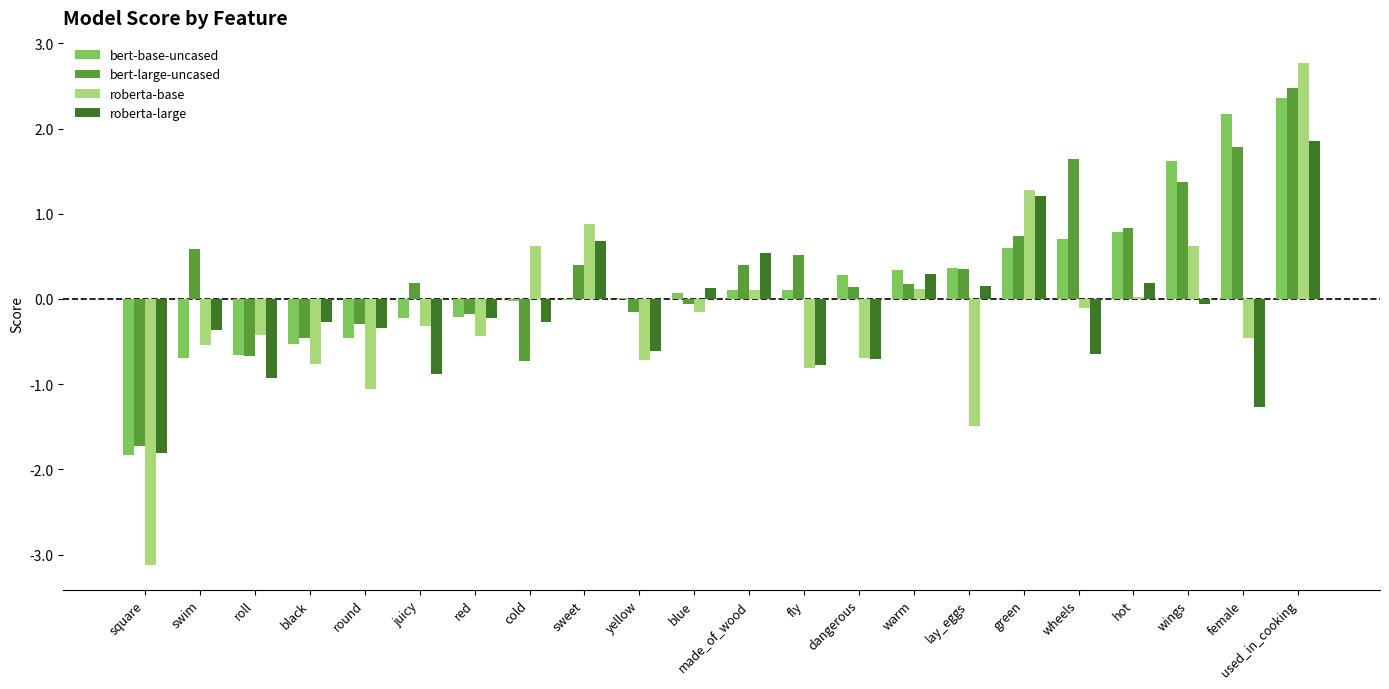

What is the sum of all roberta-large values?

-4.1